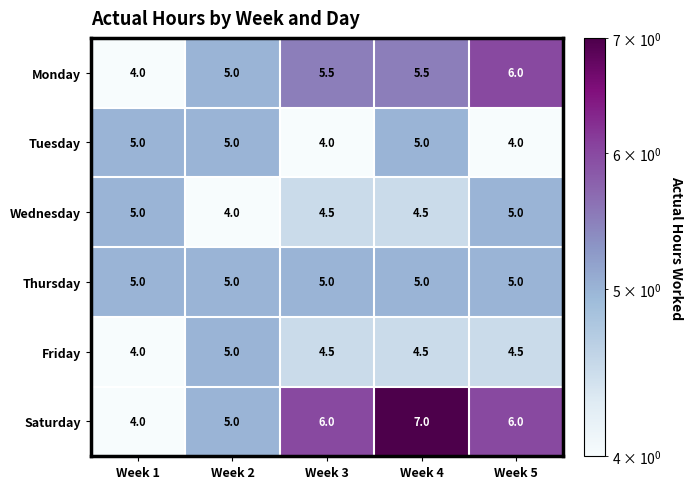

What value does the Monday series have at Week 4?

5.5